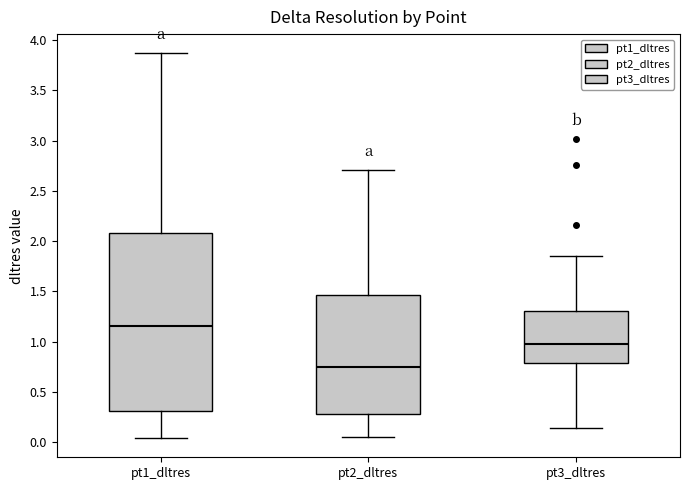

Reading left to right, read every box against the y-axis: the position of its median line, the range the box covers, and the ends of its whiskers. The values are not printed on the chart, so give them approximately, as read against the axis.

pt1_dltres: median 1.15, box 0.30 to 2.10, whiskers 0.05 to 3.85
pt2_dltres: median 0.75, box 0.30 to 1.45, whiskers 0.05 to 2.70
pt3_dltres: median 1.00, box 0.80 to 1.30, whiskers 0.15 to 1.85